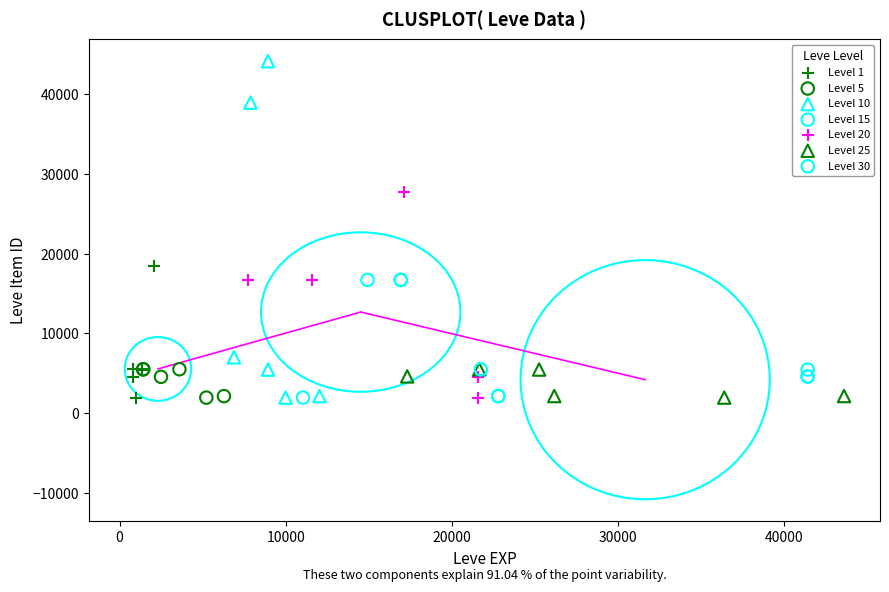

Which series has the largest Y range (max minus min)?

Level 10